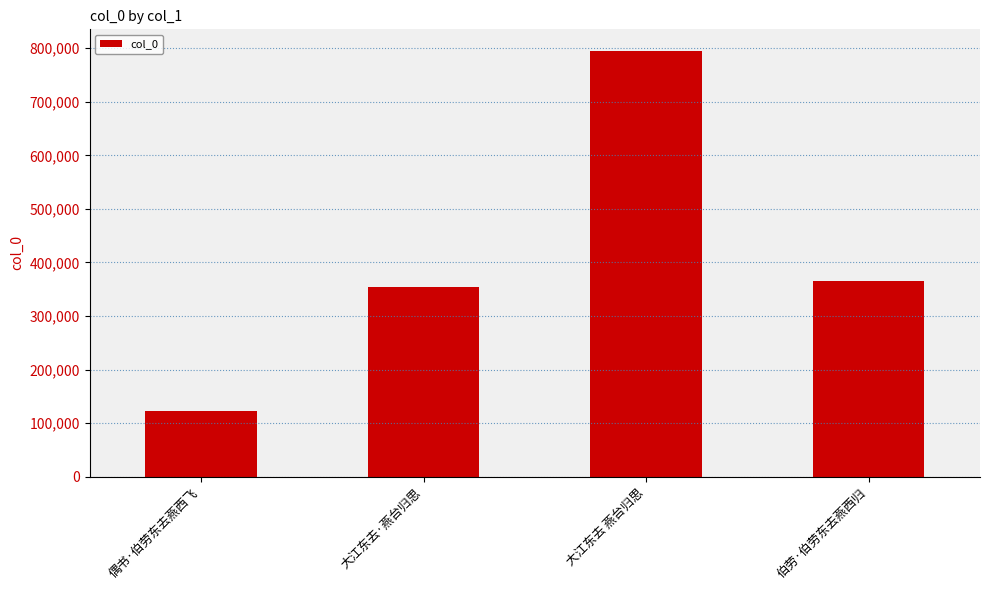

What position from the right is 大江东去·燕台归思?

3